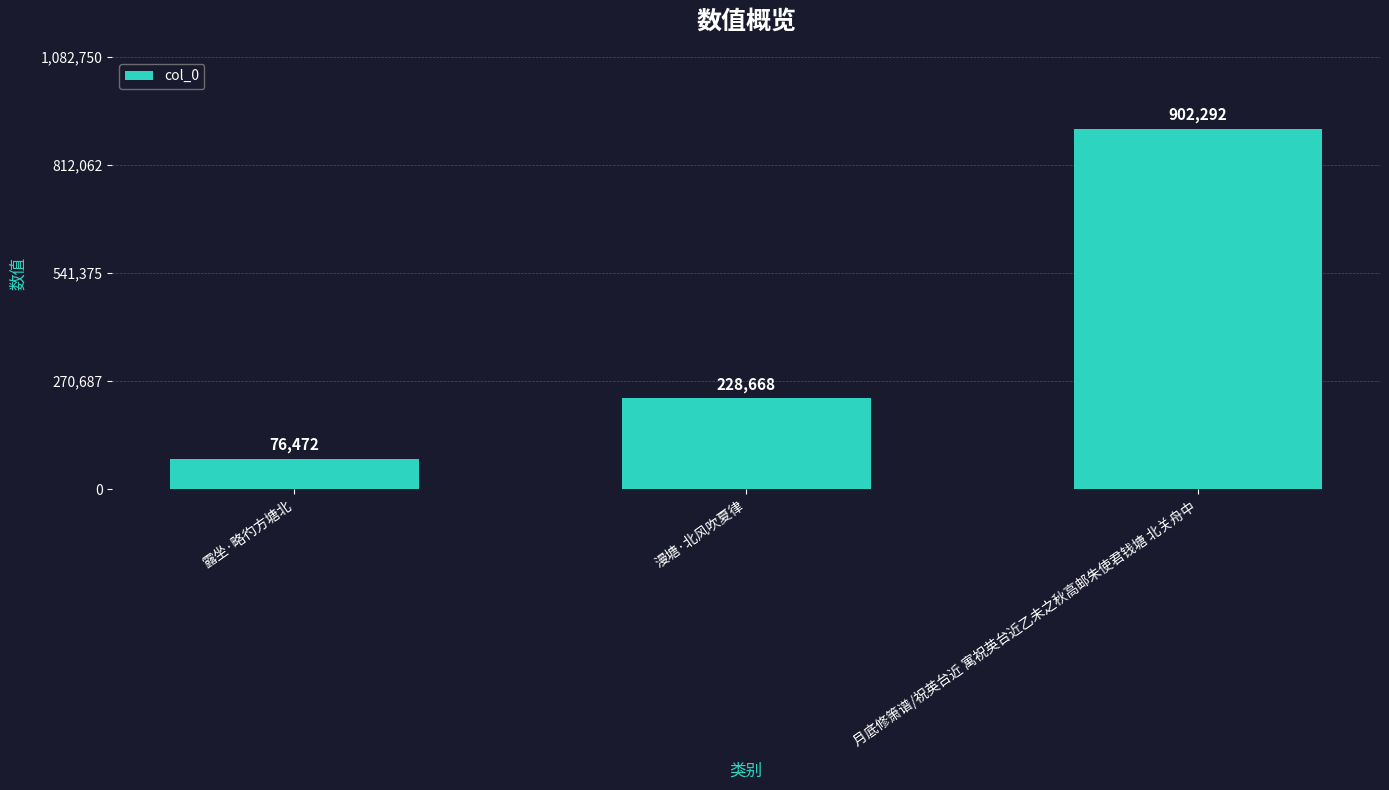

What is the difference between the second highest and minimum values?

152196